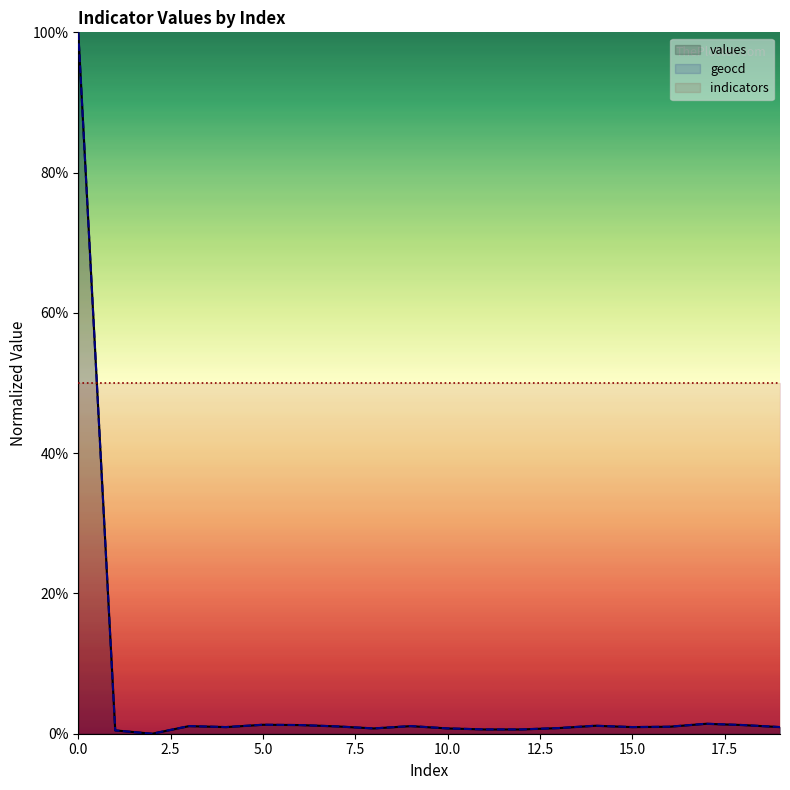

What is the difference between the values values at 4 and 17?

0.5